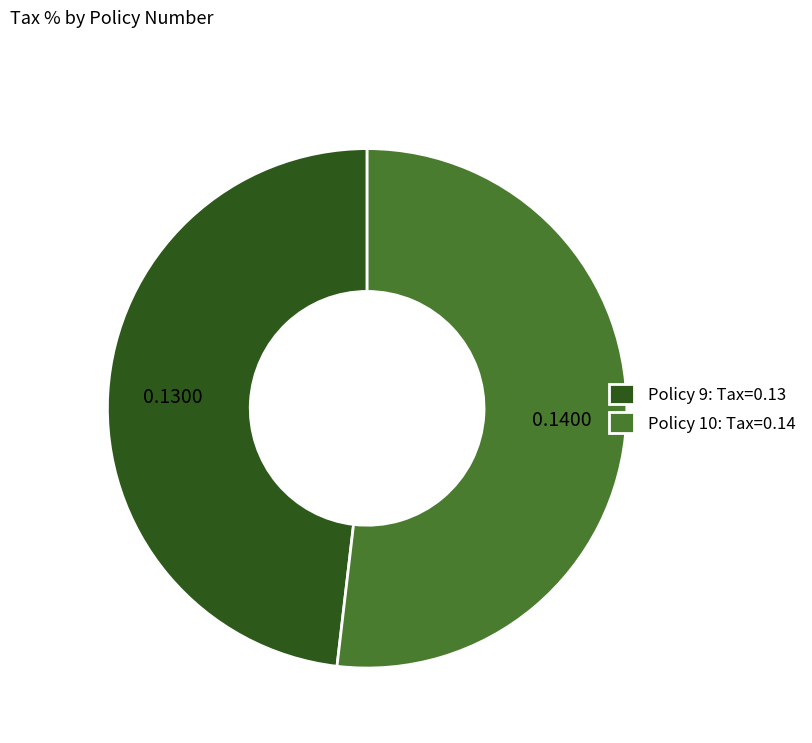

Count the number of slices in the pie.

2